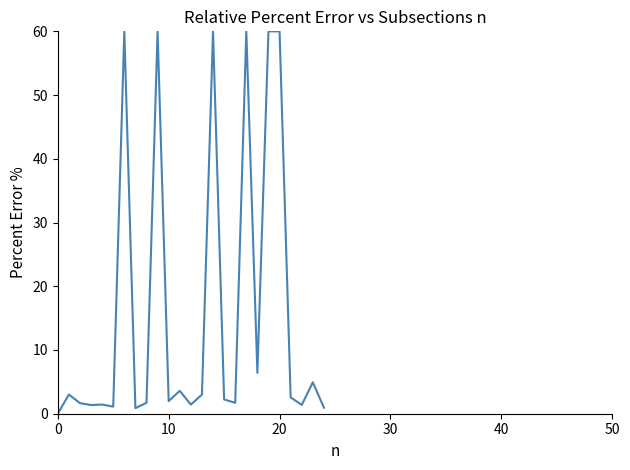

What is the maximum value shown in the chart?

60.0